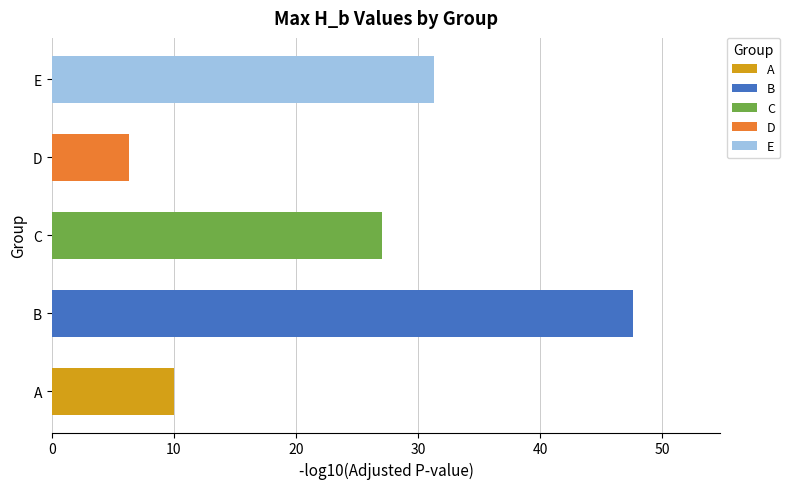

True or false: the data shows 17.6 at A.

False